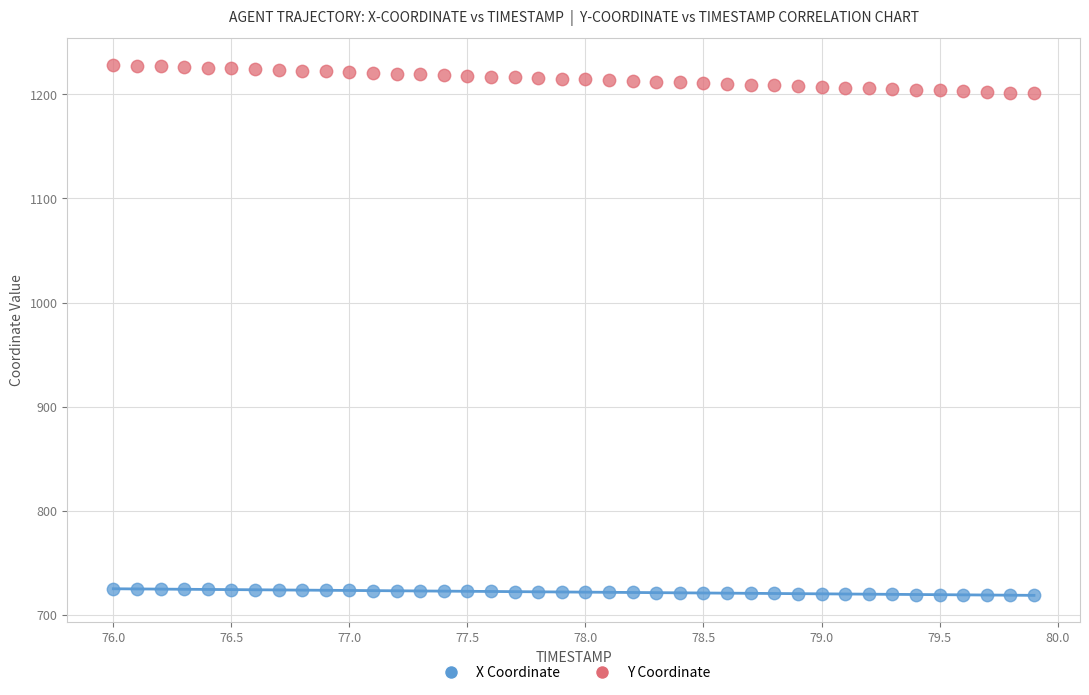

Across all data points, what is the range of X values (max minus min)?

3.9